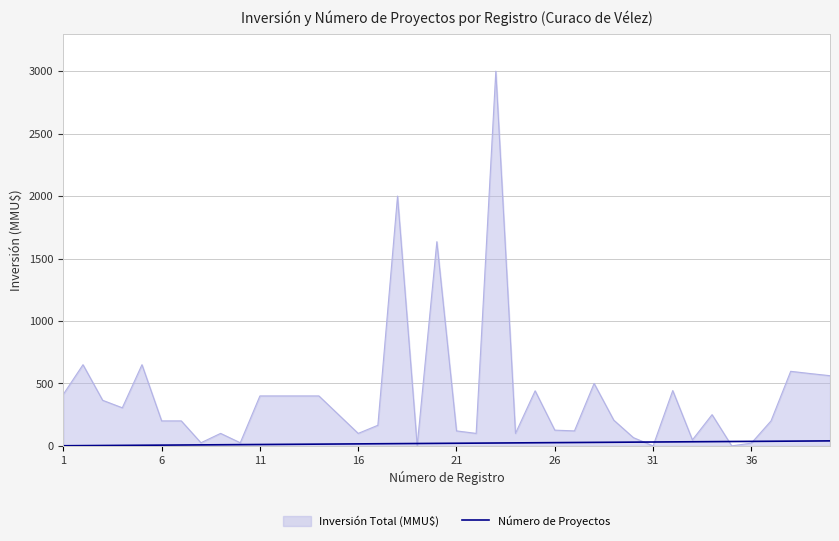

Which series has the widest spread of values?

Inversión Total (MMU$)